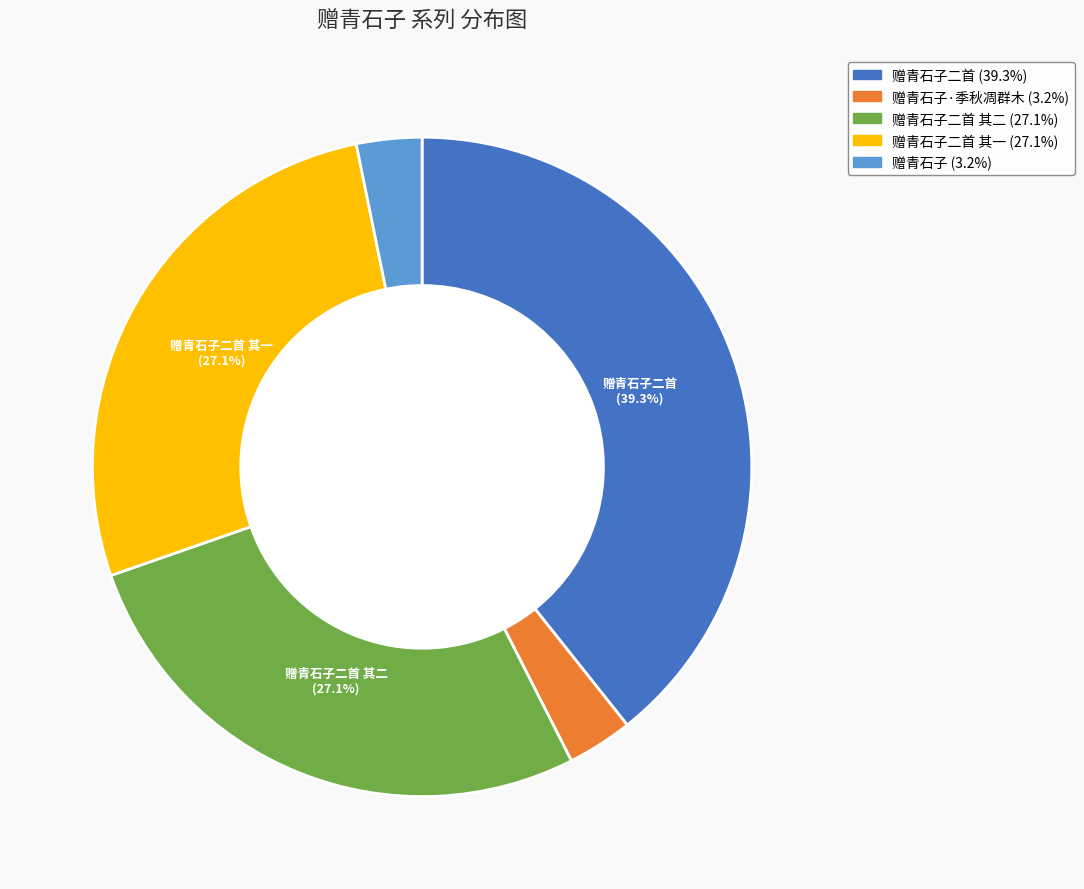

Is there a majority slice in this chart?

No